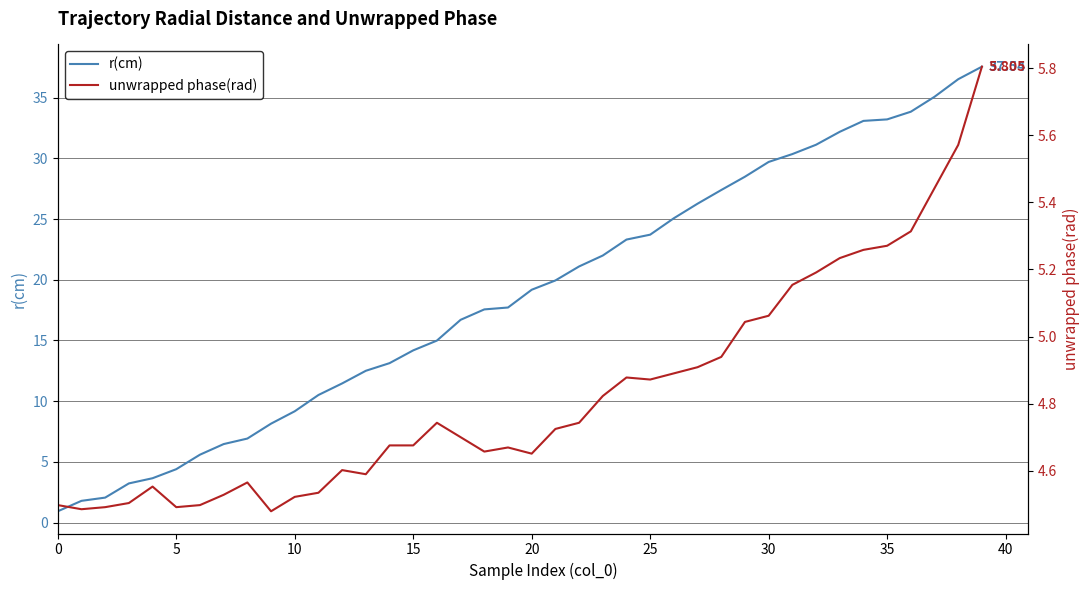

List the series in order of their overall mean, lowest first.

unwrapped phase(rad), r(cm)